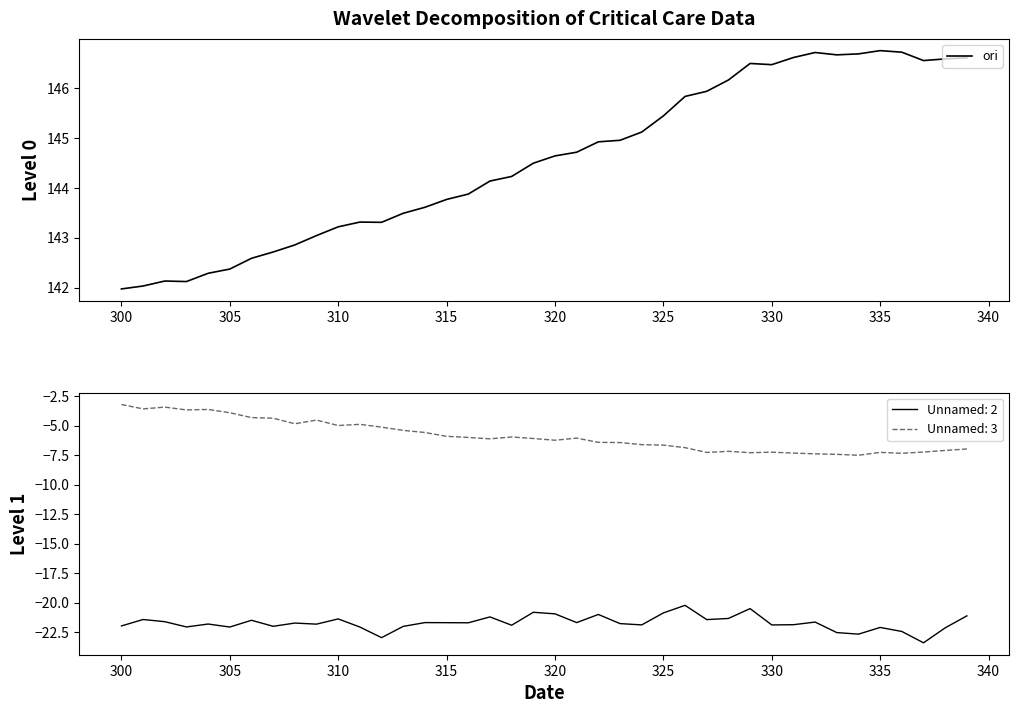

How many interior local valleys (lower than both neighbors) does the data have?

5